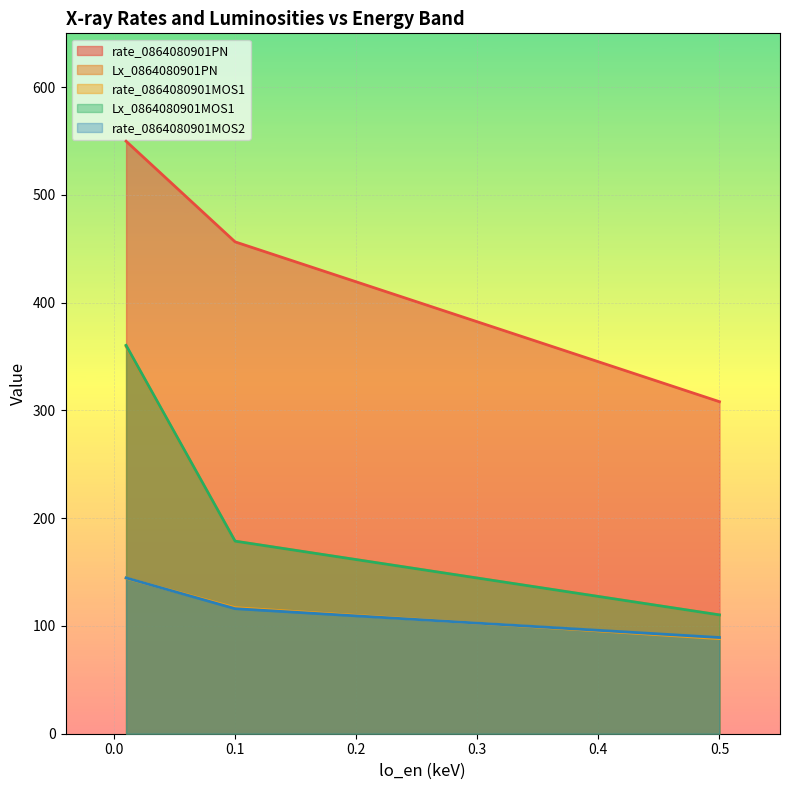

What are all the series names shown in the legend?

rate_0864080901PN, Lx_0864080901PN, rate_0864080901MOS1, Lx_0864080901MOS1, rate_0864080901MOS2